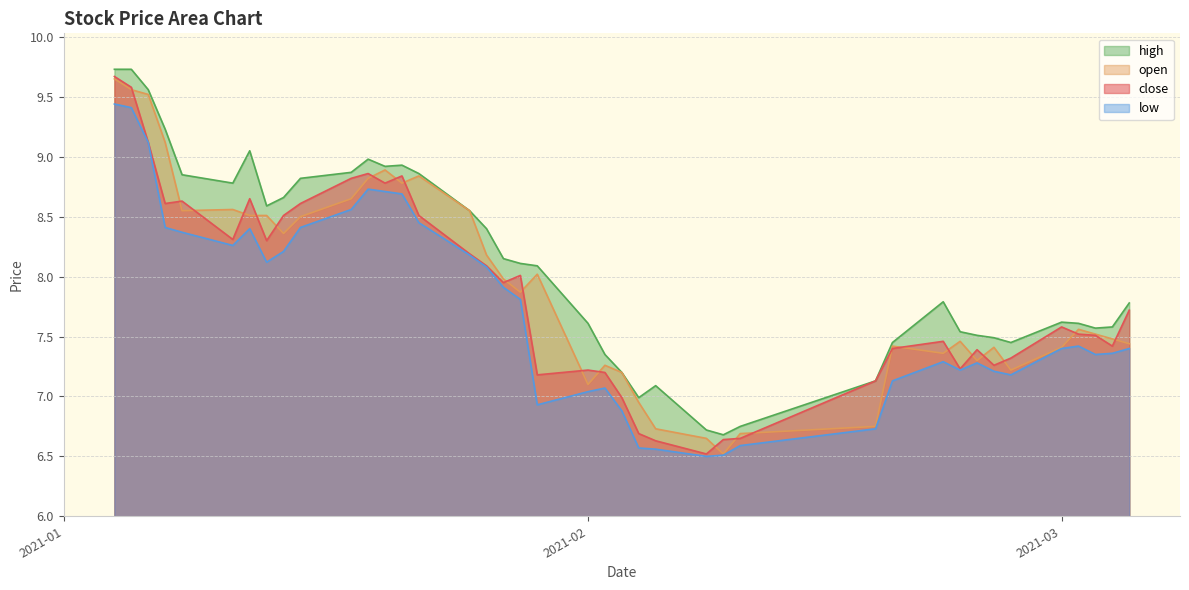

True or false: high has a value of 4.6 at 2021-02.

False